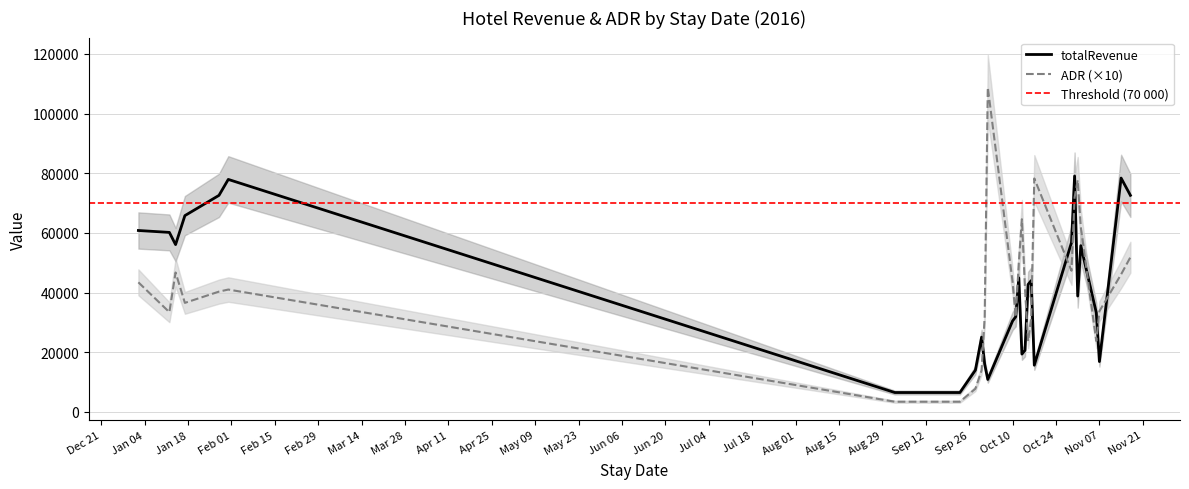

List the series in order of their peak value, highest first.

ADR, totalRevenue